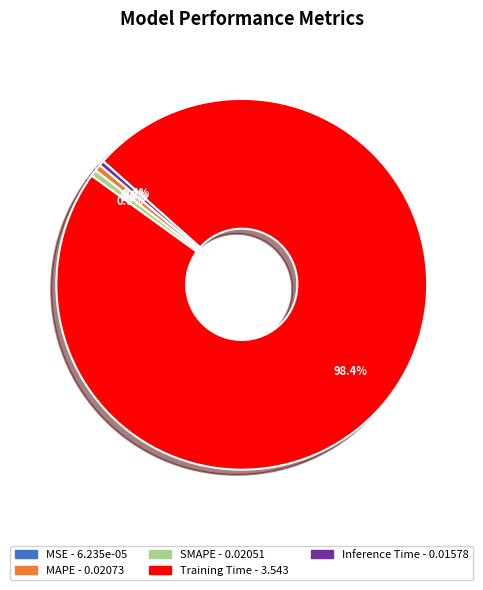

Combined, do MAPE and Training Time account for over 50%?

Yes